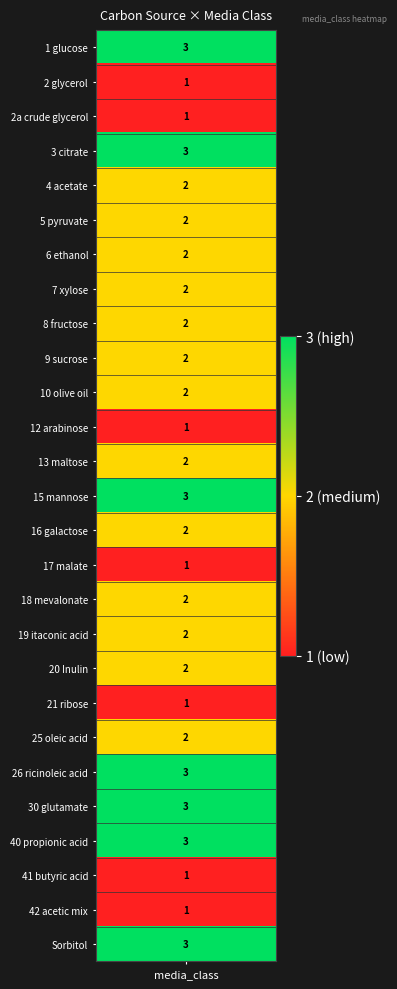

How many values are below 2?

7